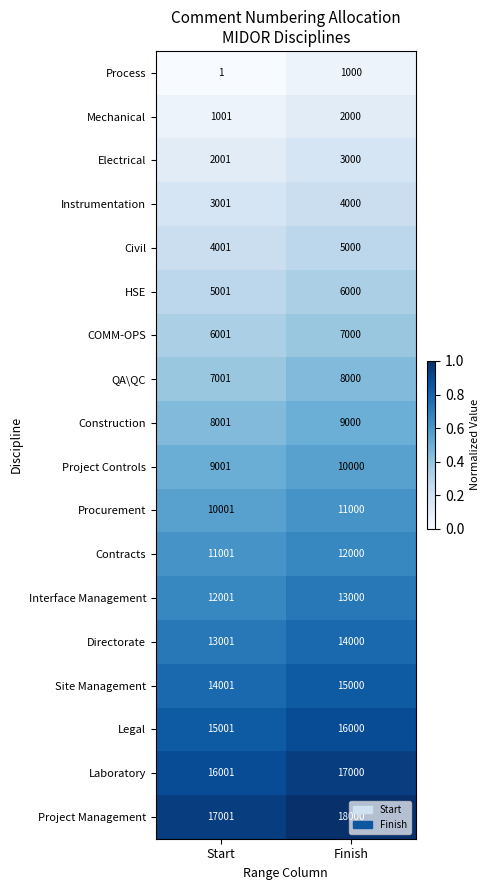

What is the spread (max minus min) of values at Start?

17000